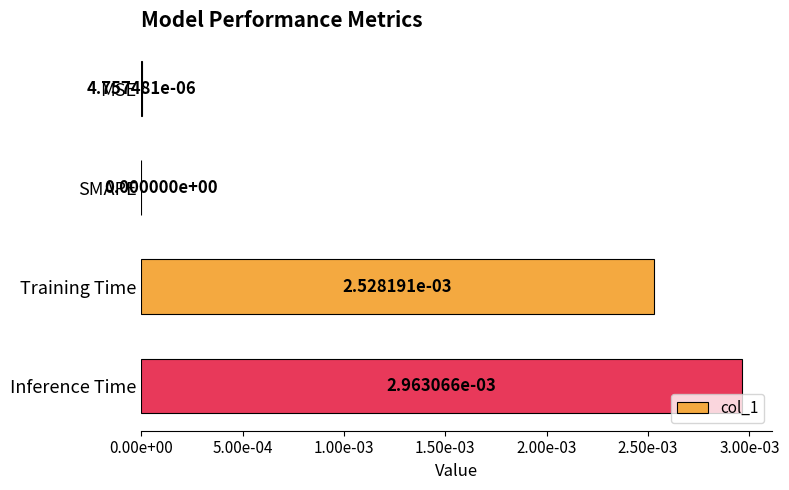

Are the bars horizontal?

Yes